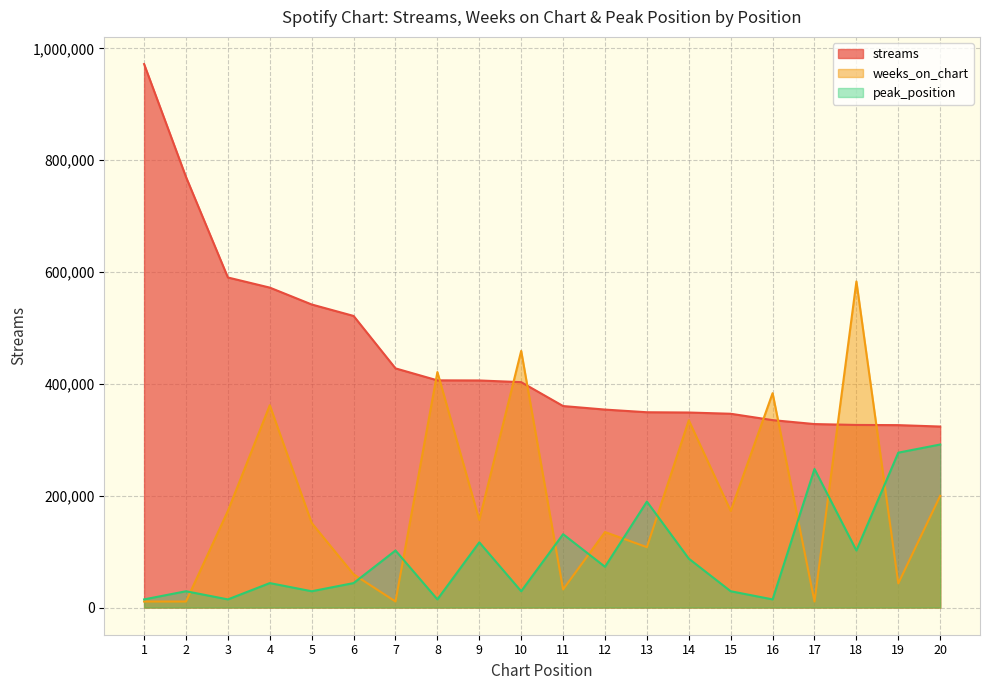

How many intersections are there between peak_position and weeks_on_chart?

10